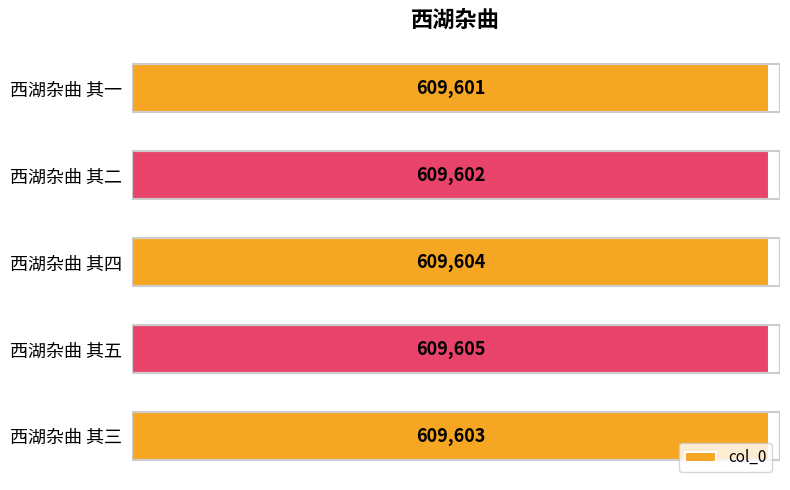

Reading top to bottom, transcribe all the data shown in this chart.

609601	609602	609604	609605	609603